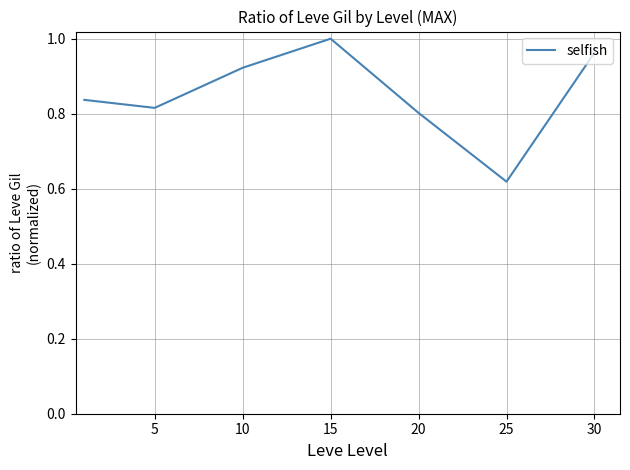

What is the difference between the maximum and minimum values?

0.4